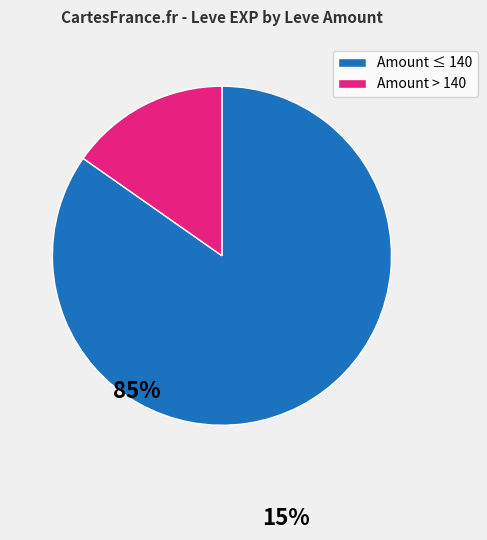

Is there a majority slice in this chart?

Yes